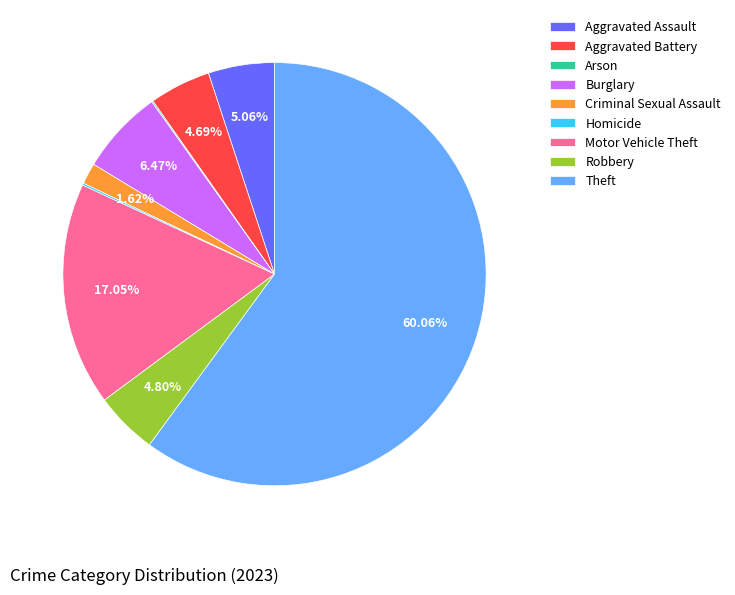

True or false: Criminal Sexual Assault accounts for 2% of the total.

True